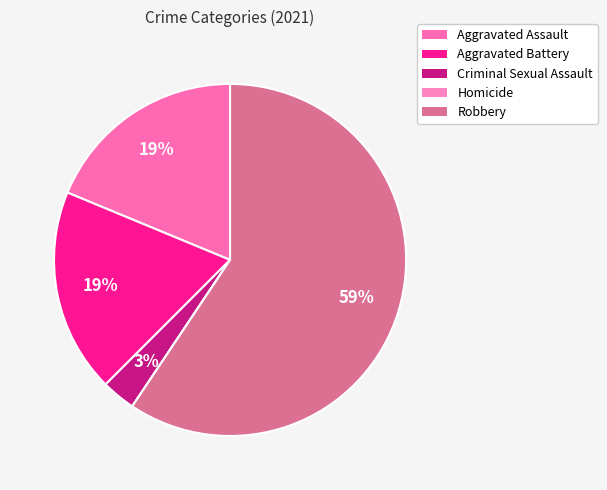

Does any single category account for the majority?

Yes